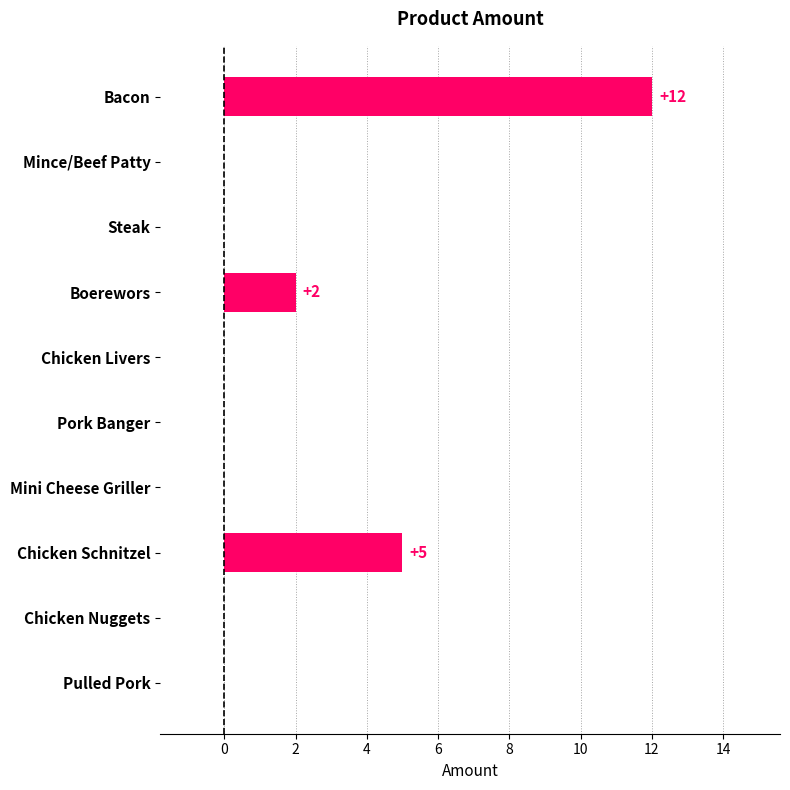

What is the maximum value shown in the chart?

12